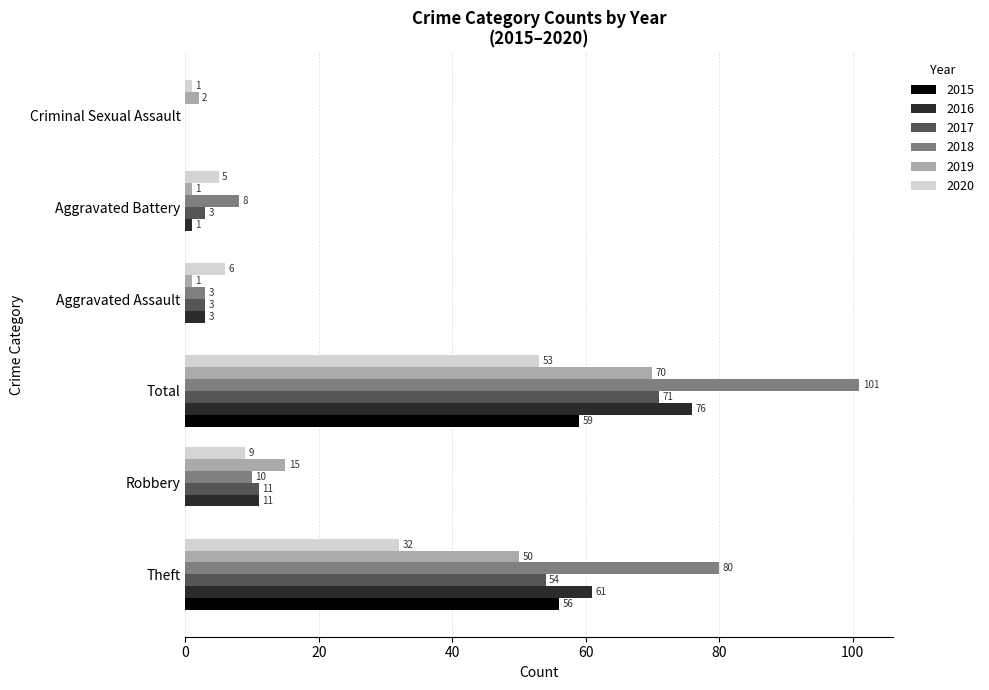

Which series has the largest total across all categories?

2018